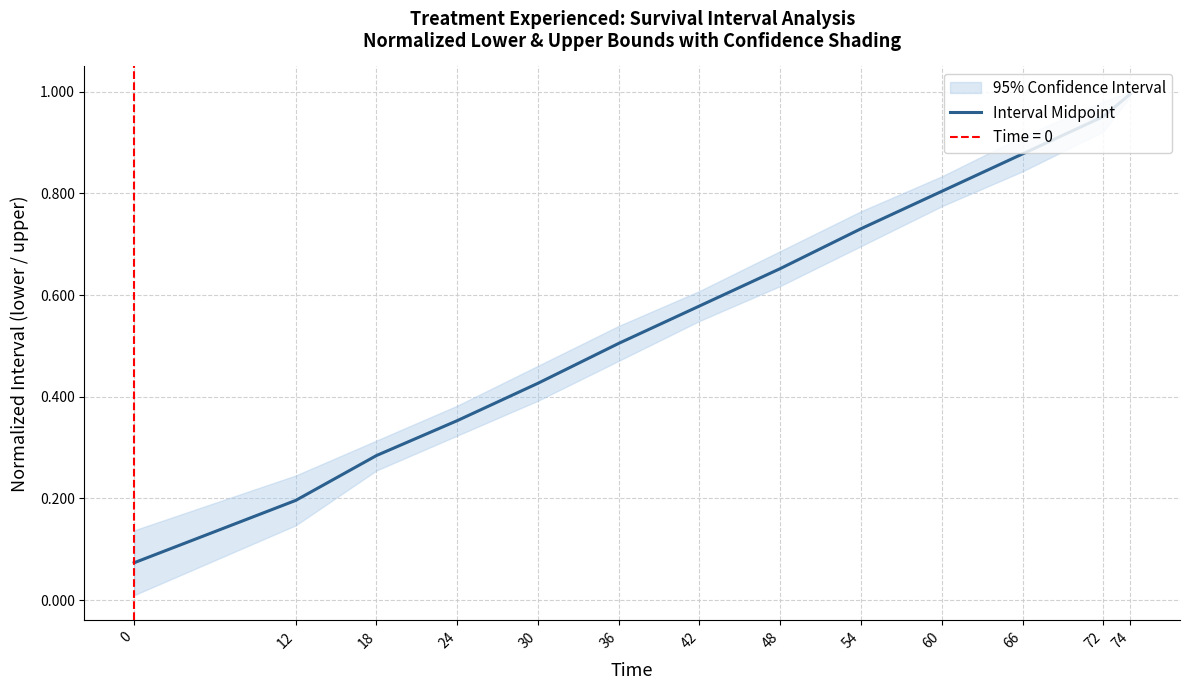

Reading left to right, list all the values displayed in this chart.

0.1	0.2	0.3	0.4	0.4	0.5	0.6	0.7	0.7	0.8	0.9	1.0	1.0